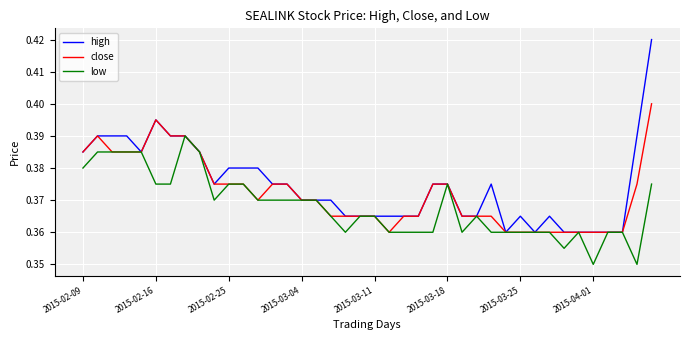

Which series has the largest range (max minus min)?

high